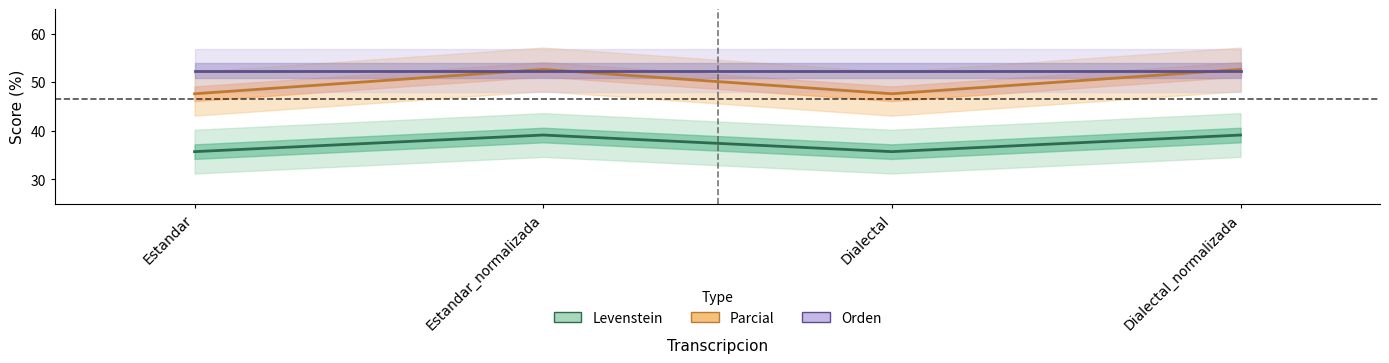

True or false: Levenstein and Parcial cross at least once.

False